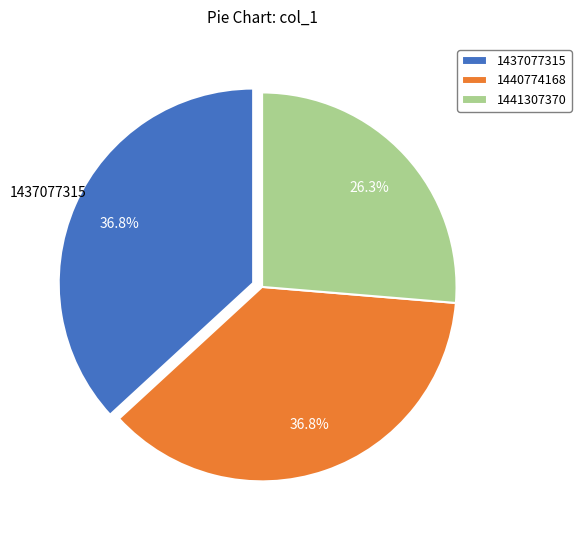

True or false: 1437077315 accounts for 37% of the total.

True